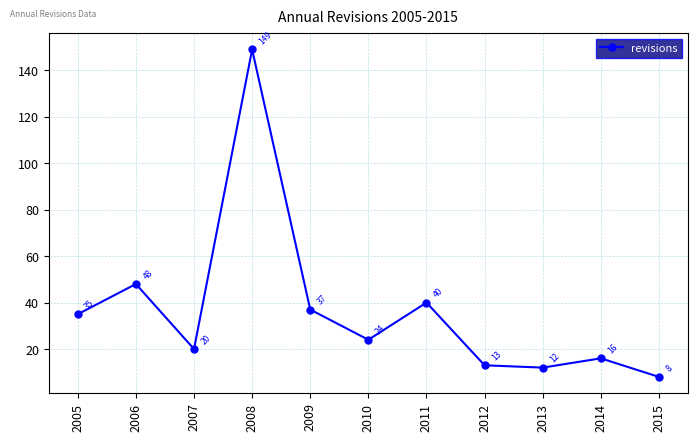

Does the chart display data point markers on the line(s)?

Yes